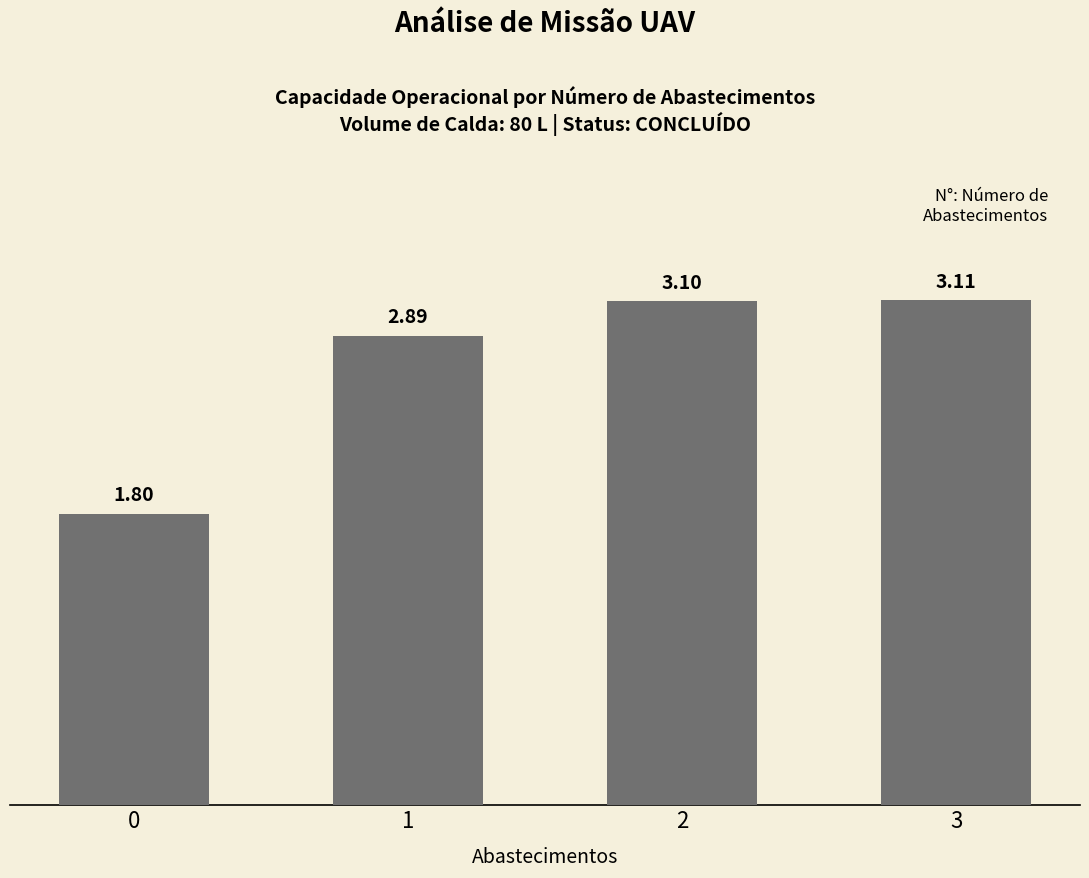

What is the difference between the maximum and second lowest values?

0.2